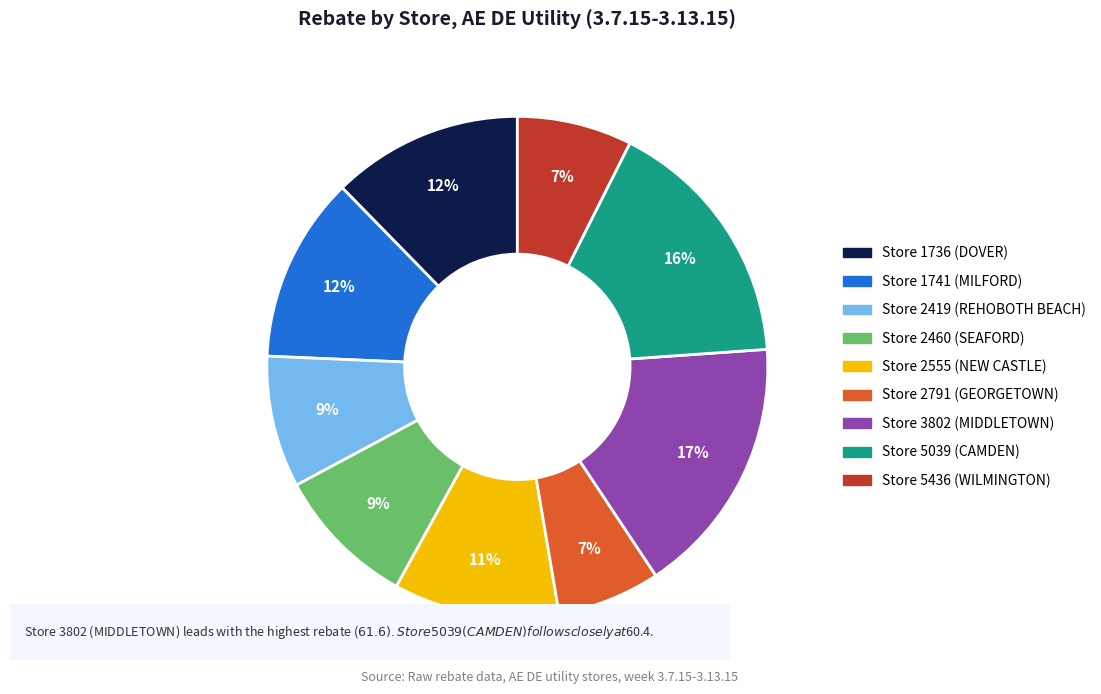

Which has a higher value, Store 2791 (GEORGETOWN) or Store 2460 (SEAFORD)?

Store 2460 (SEAFORD)